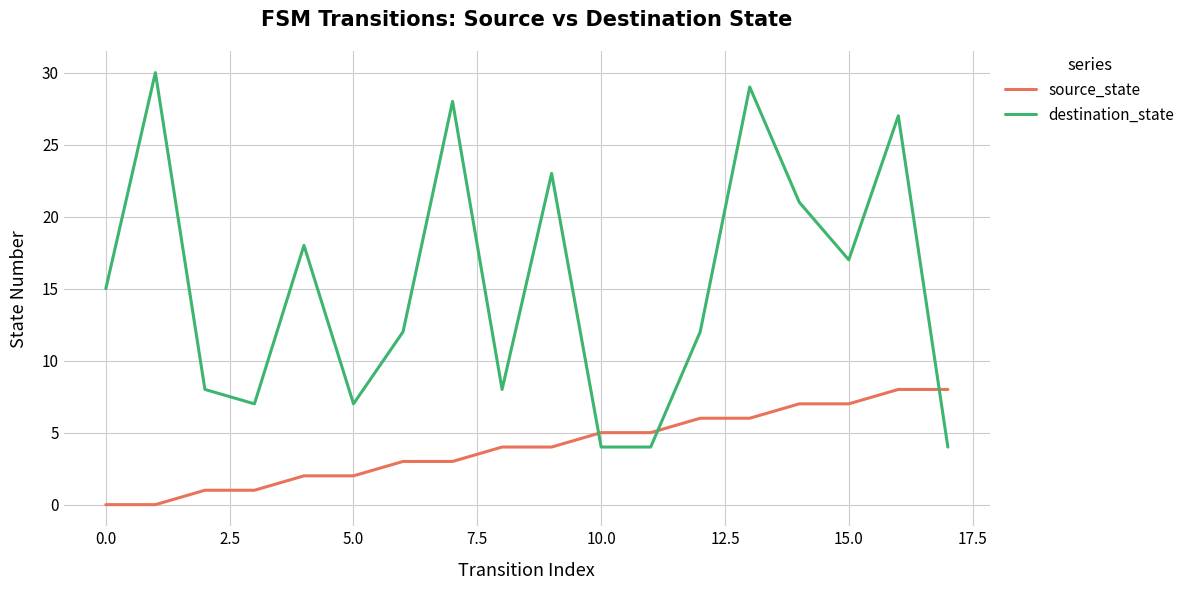

Reading right to left, extract all data points from this chart.

source_state: 8	8	7	7	6	6	5	5	4	4	3	3	2	2	1	1	0	0
destination_state: 4	27	17	21	29	12	4	4	23	8	28	12	7	18	7	8	30	15